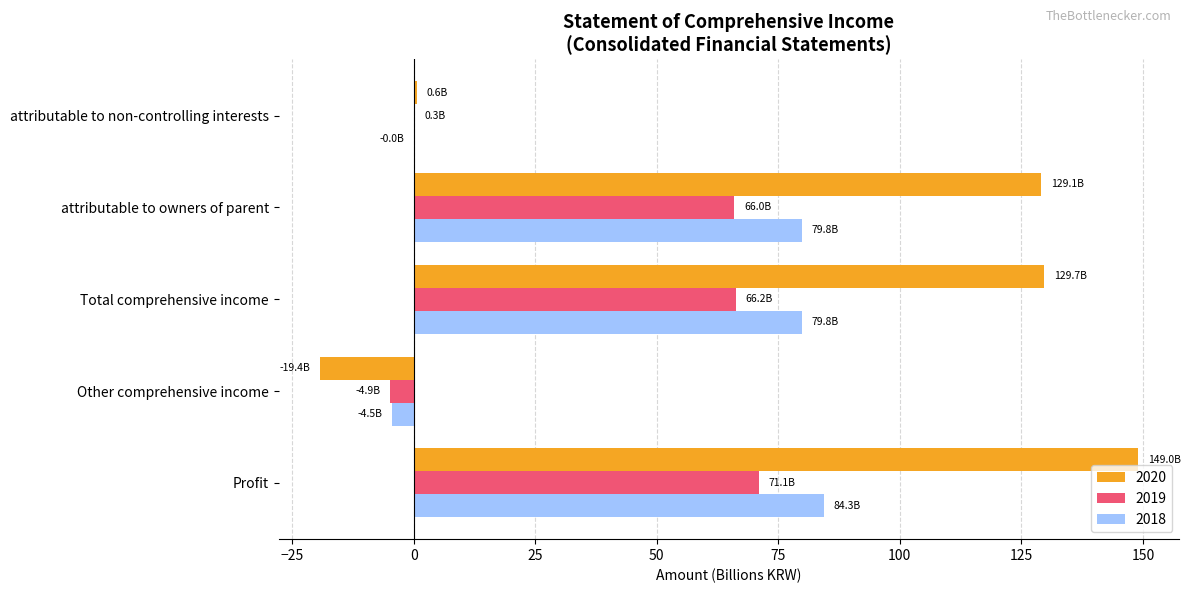

Between Profit and Total comprehensive income, which series saw the biggest shift?

2020